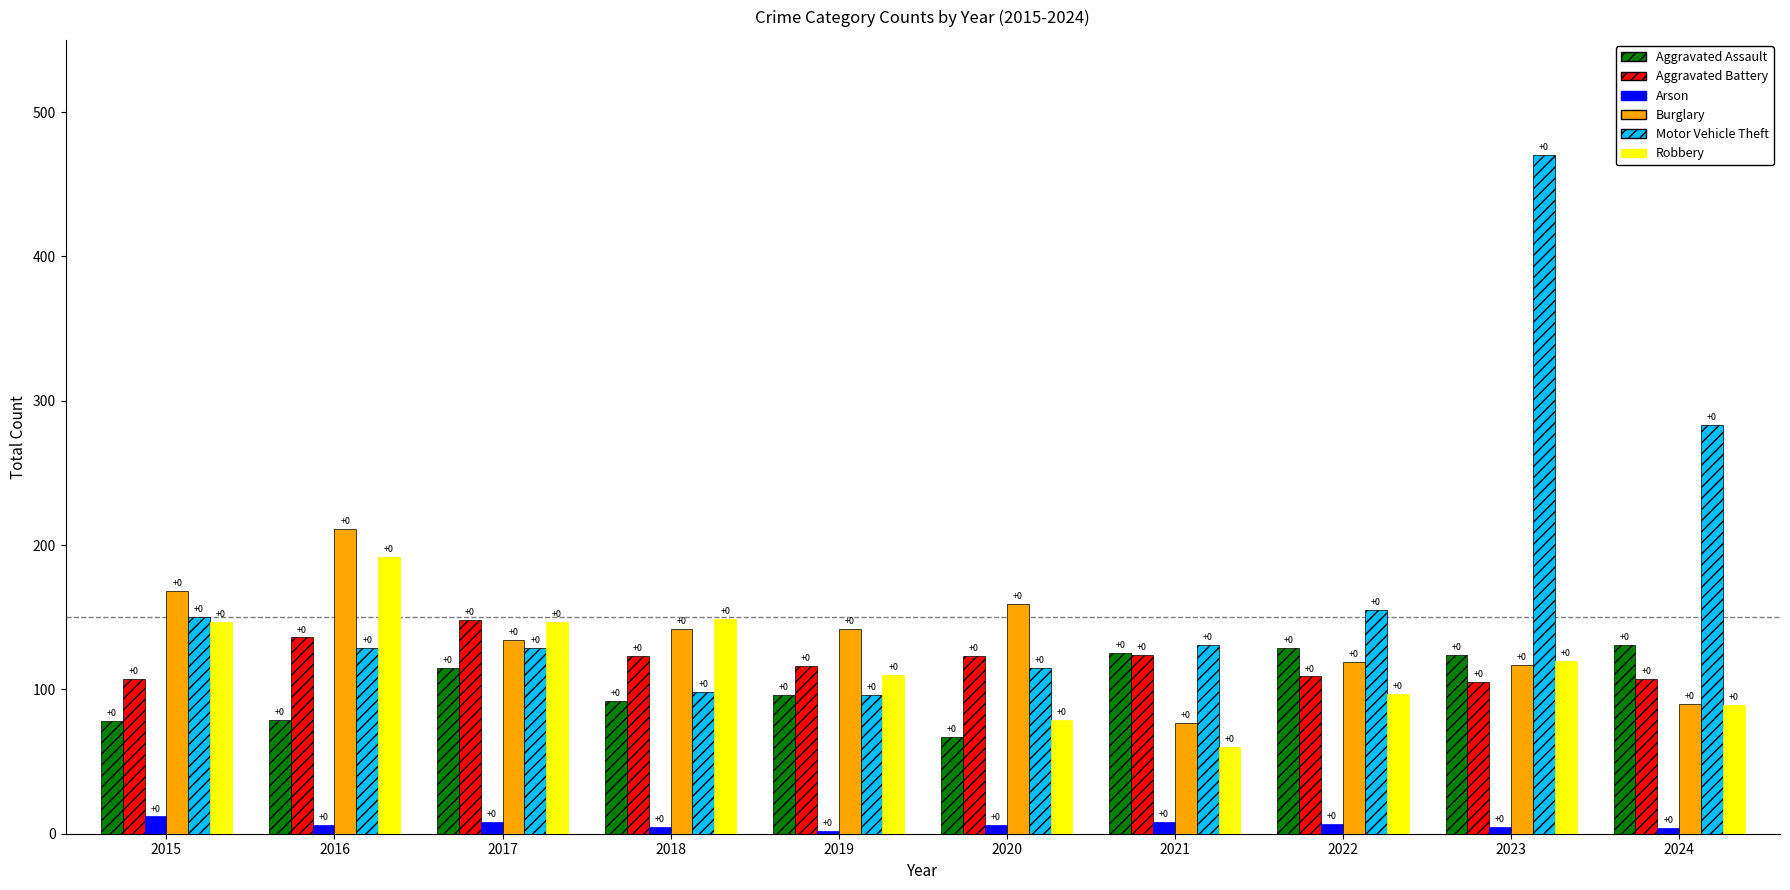

Reading left to right, what are all the values shown in this chart?

Aggravated Assault: 2015=78	2016=79	2017=115	2018=92	2019=96	2020=67	2021=125	2022=129	2023=124	2024=131
Aggravated Battery: 2015=107	2016=136	2017=148	2018=123	2019=116	2020=123	2021=124	2022=109	2023=105	2024=107
Arson: 2015=12	2016=6	2017=8	2018=5	2019=2	2020=6	2021=8	2022=7	2023=5	2024=4
Burglary: 2015=168	2016=211	2017=134	2018=142	2019=142	2020=159	2021=77	2022=119	2023=117	2024=90
Motor Vehicle Theft: 2015=150	2016=129	2017=129	2018=98	2019=96	2020=115	2021=131	2022=155	2023=470	2024=283
Robbery: 2015=147	2016=192	2017=147	2018=149	2019=110	2020=79	2021=60	2022=97	2023=120	2024=89